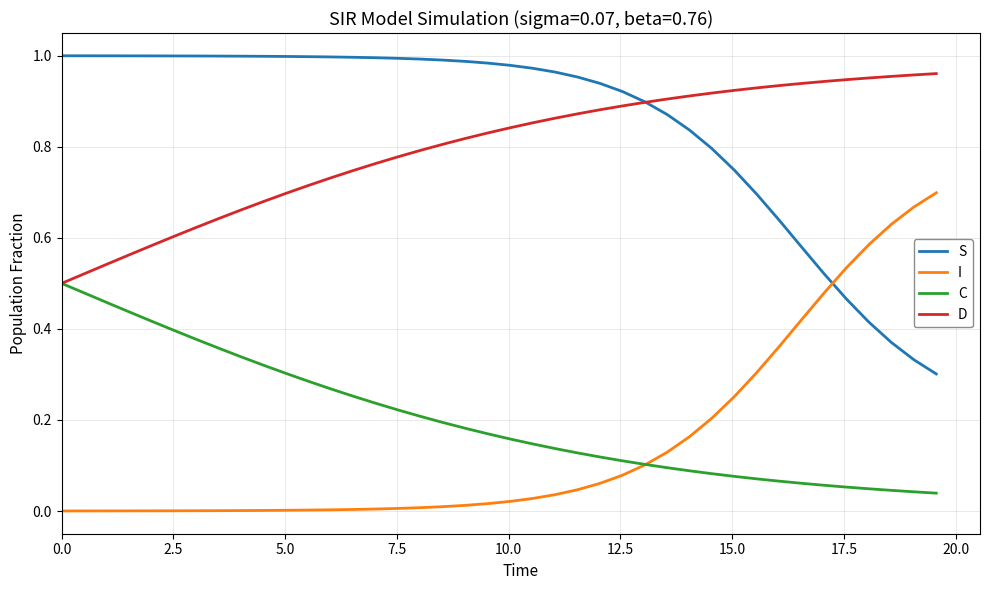

Which series has the largest total across all categories?

S